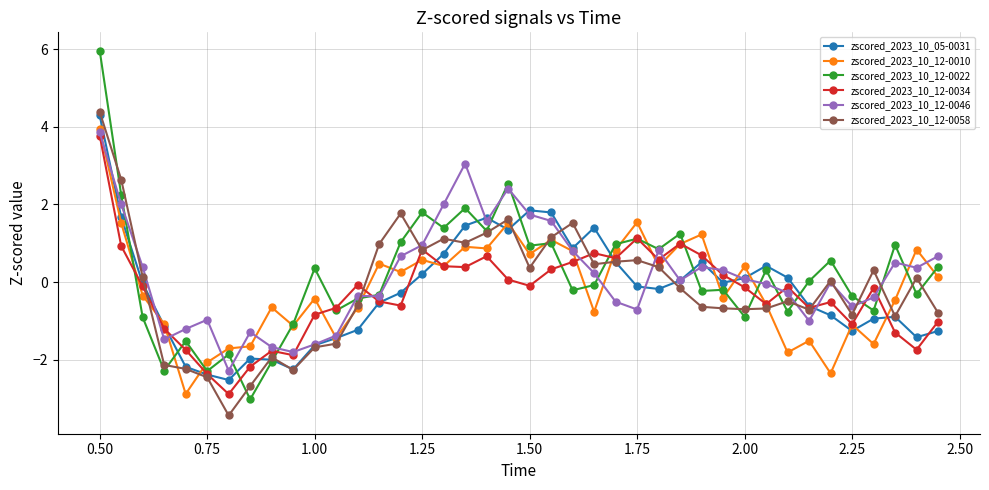

What is the value of the zscored_2023_10_12-0022 point at the 27th from the left?

0.8